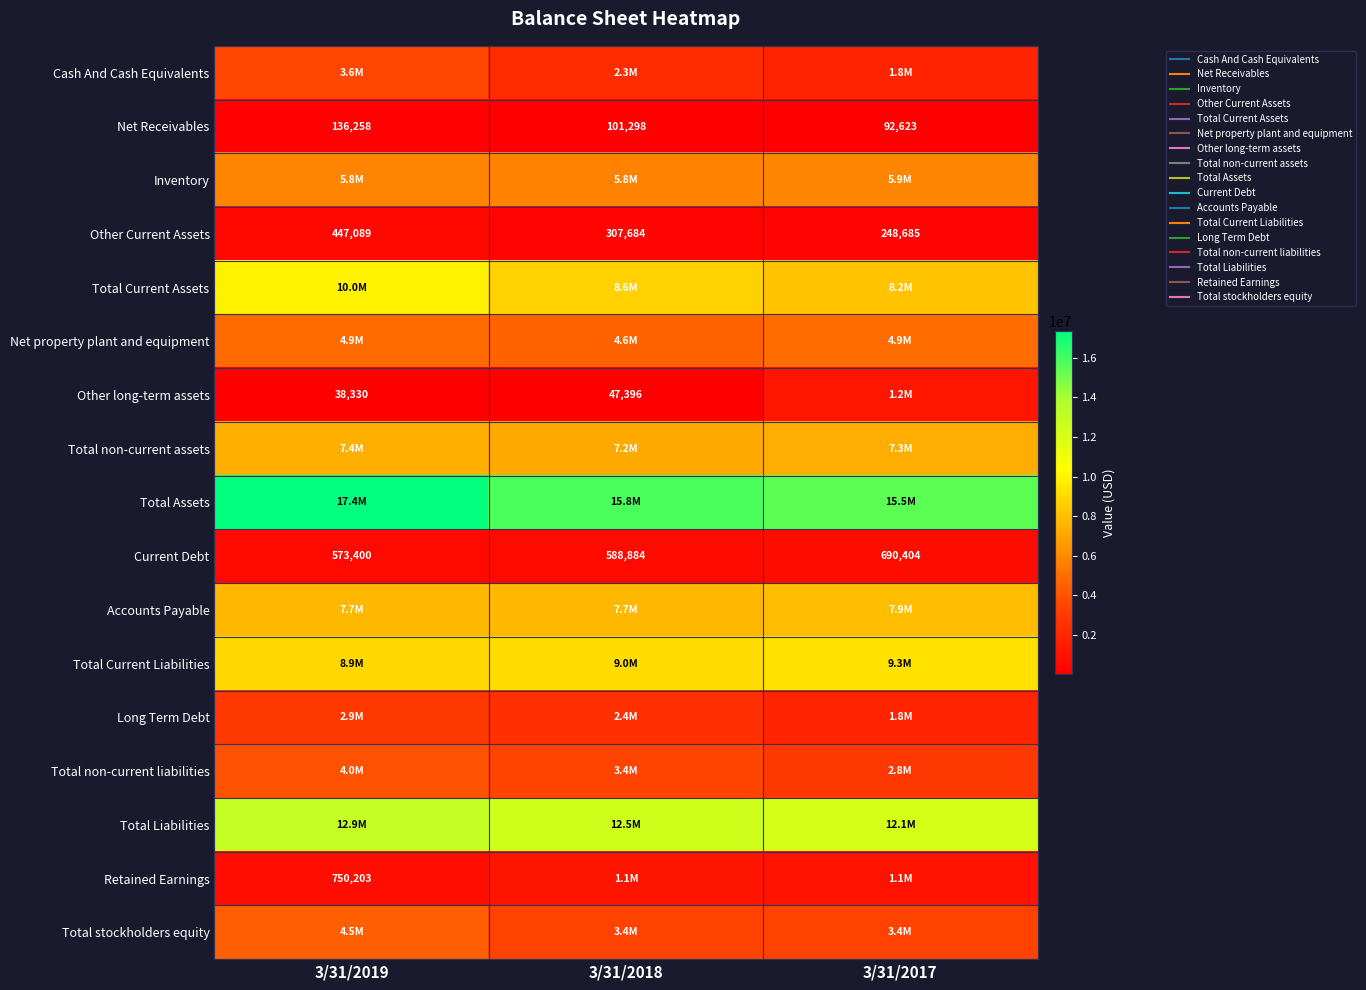

What is the difference between the second highest and minimum values in the Current Debt series?

15484